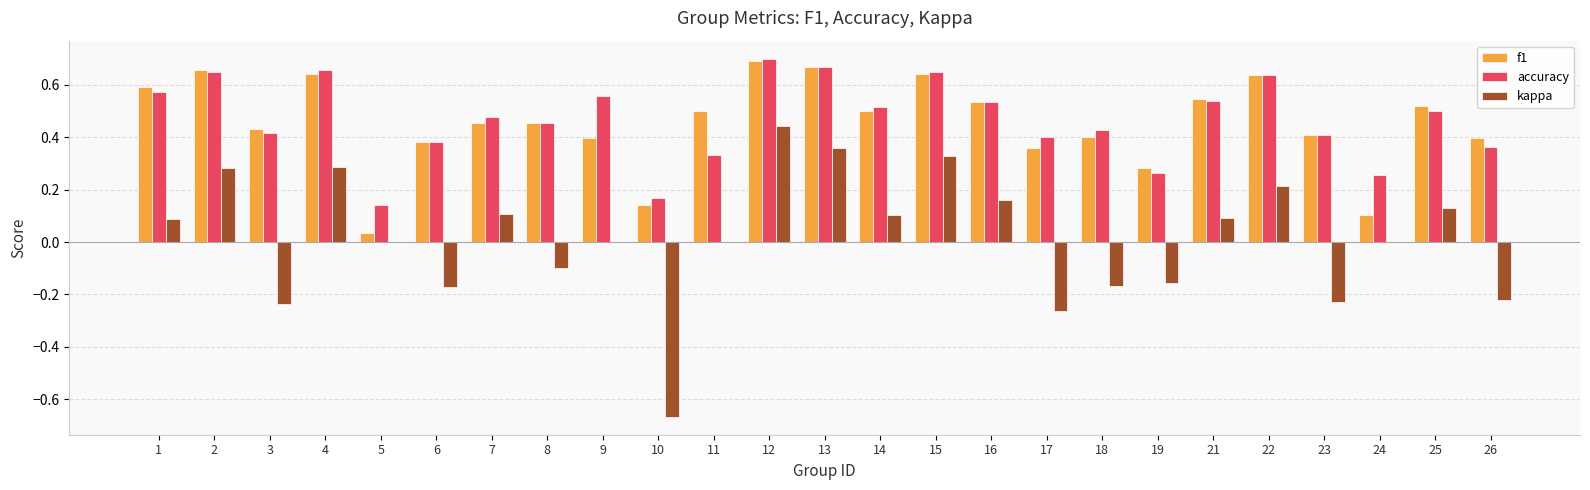

The kappa series shows -0.1 at 3. True or false?

False